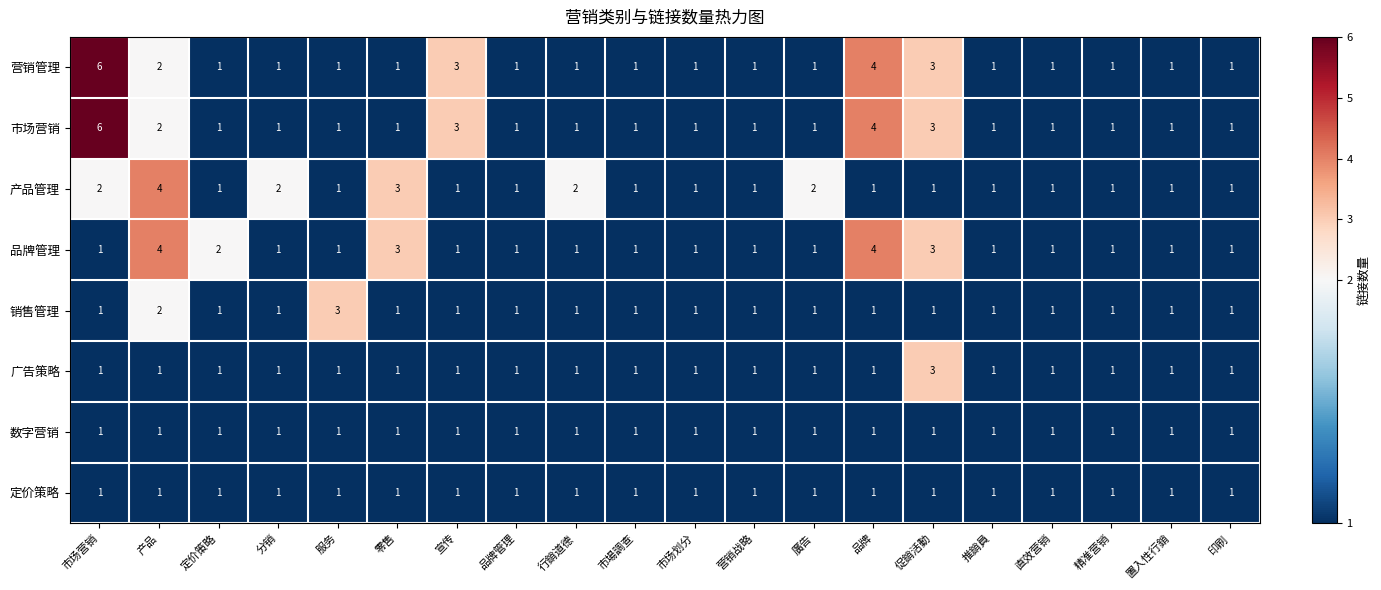

Is it true that 定价策略 equals 0 at 市场营销?

False